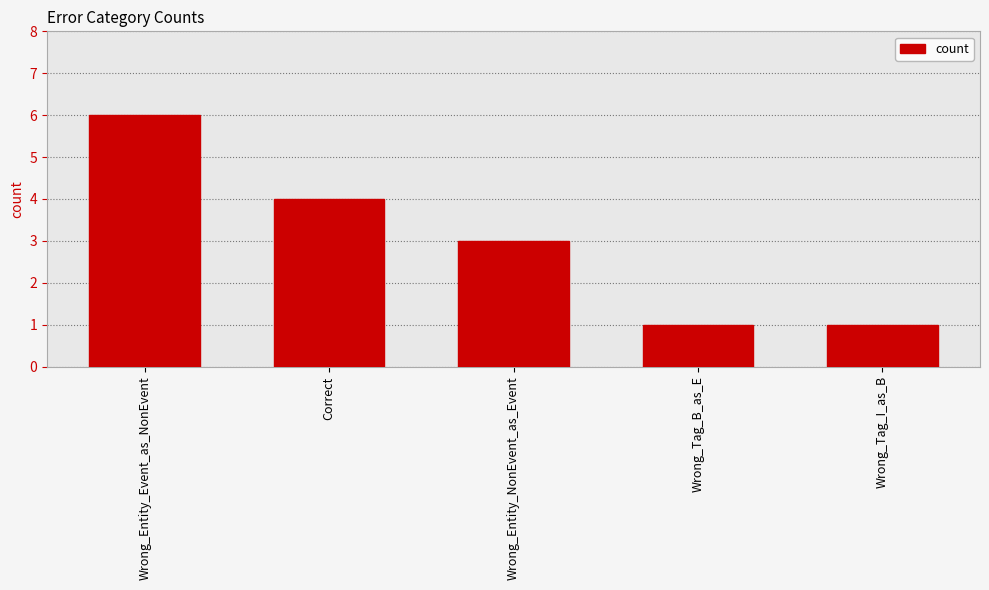

What is the minimum value shown in the chart?

1